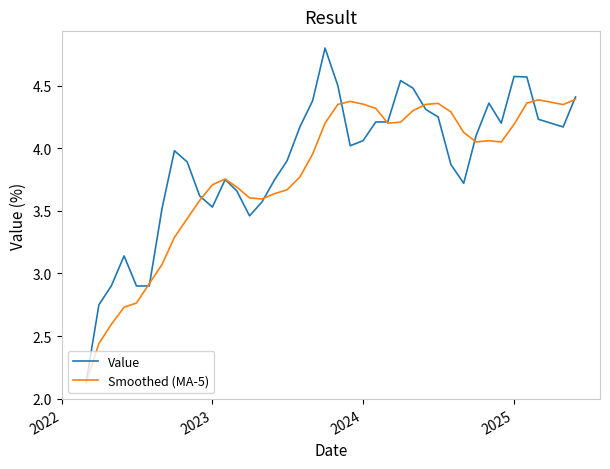

What is the greatest value displayed?

4.8